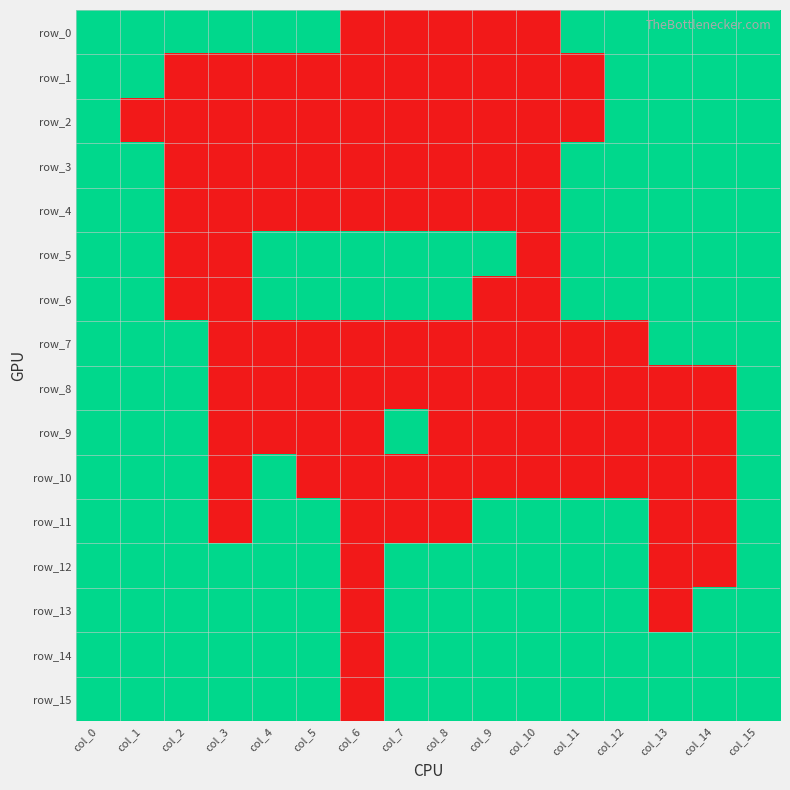

What is the highest value of the row_7 series?

1